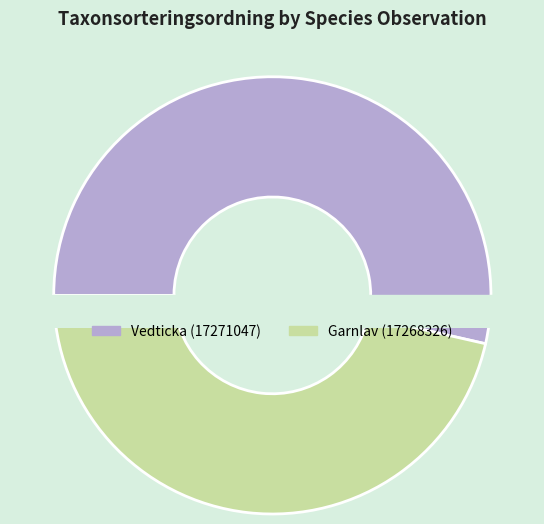

Which category has the smallest portion of the pie?

Garnlav (17268326)